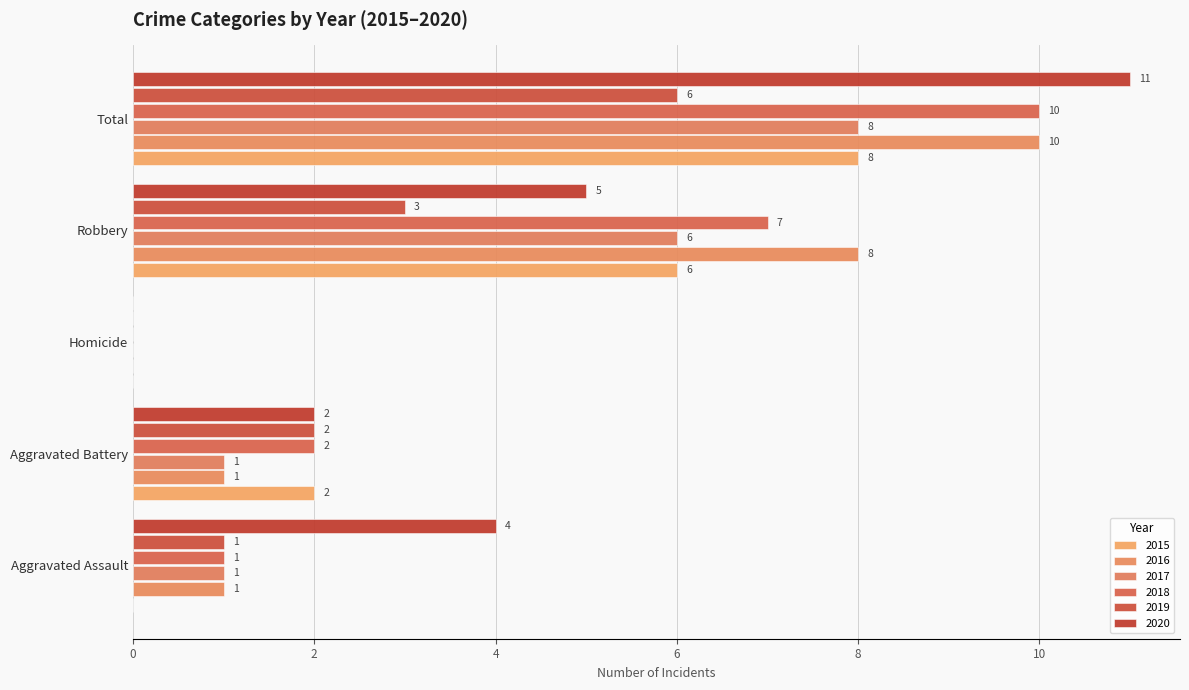

Which series has the largest range (max minus min)?

2020